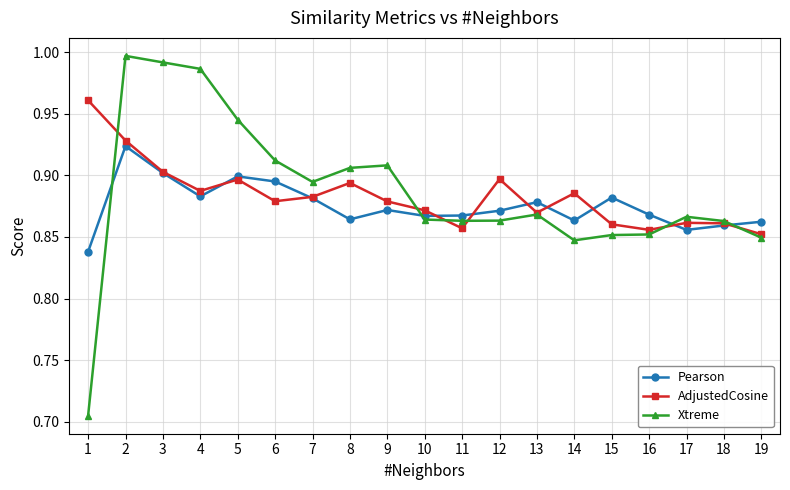

Count the number of categories in the chart.

19